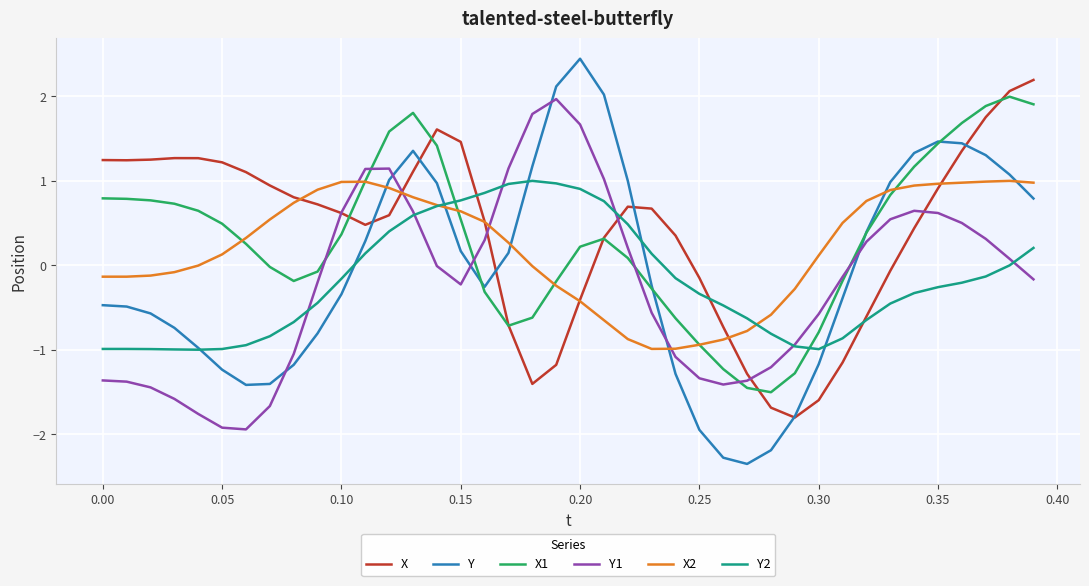

What is the greatest value displayed?

2.4